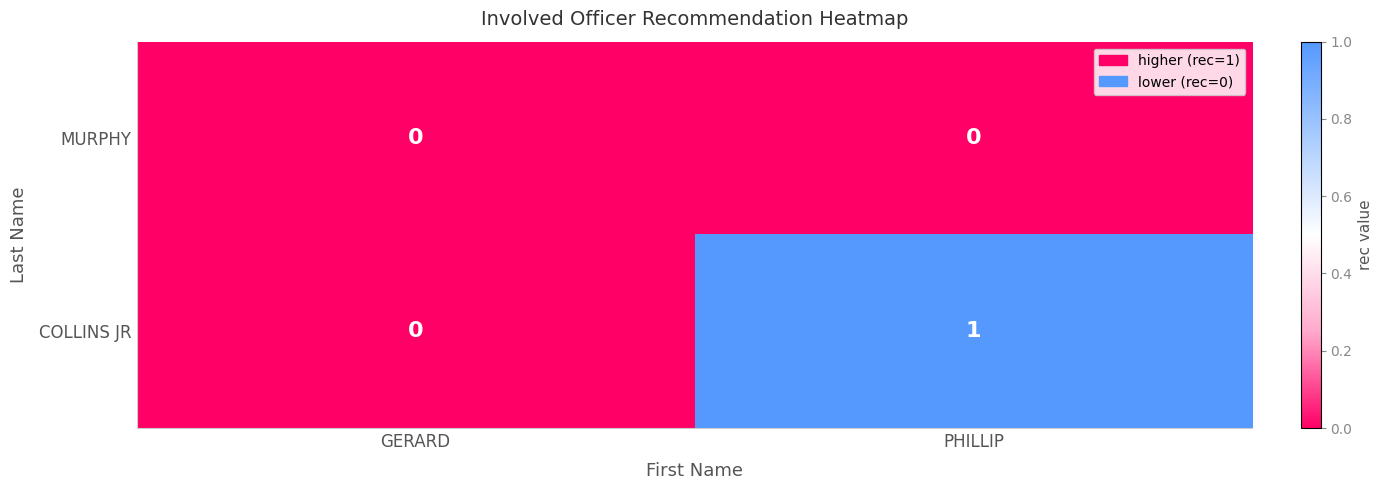

The MURPHY series shows 0 at GERARD. True or false?

True